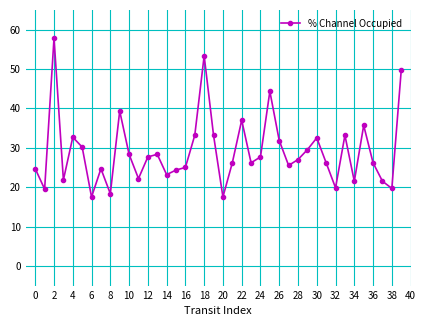

What is the value of the 1st point from the left?

24.7